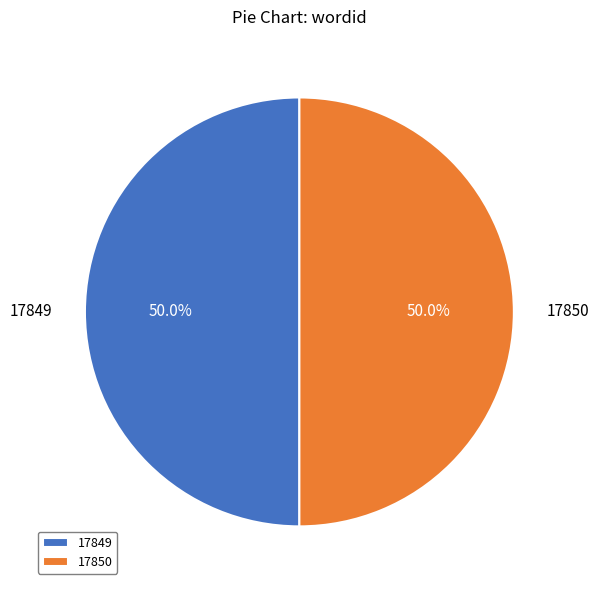

What percentage do 17850 and 17849 together represent?

100.0%